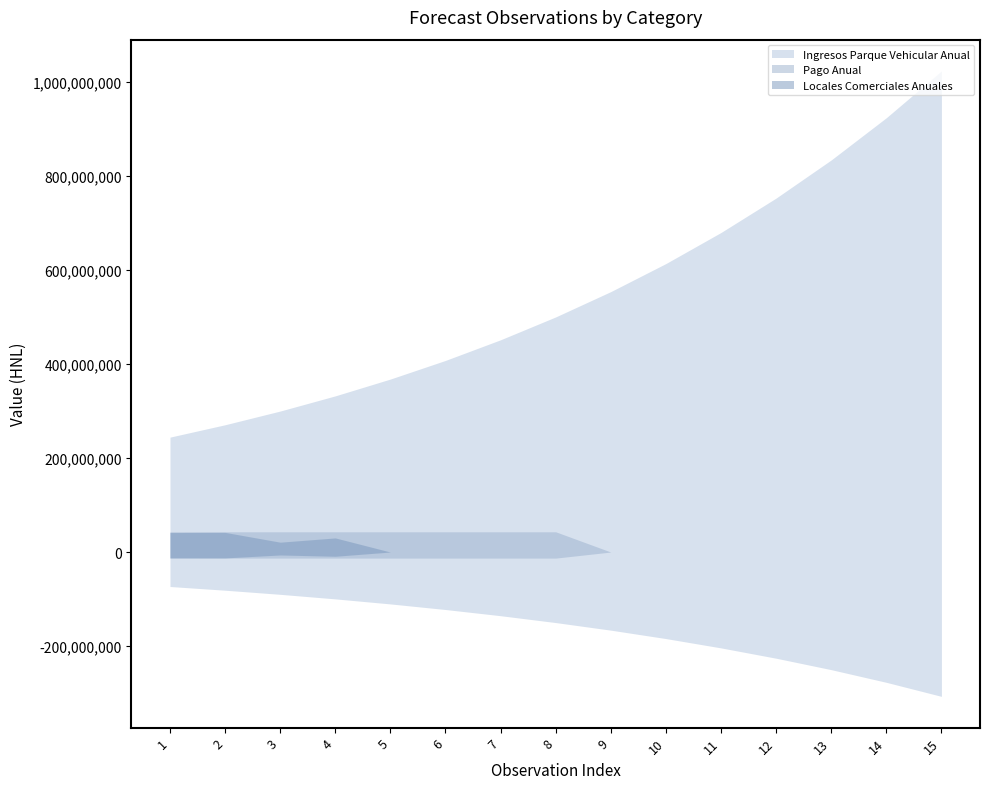

Which category has the lowest value in the Pago Anual series?

9